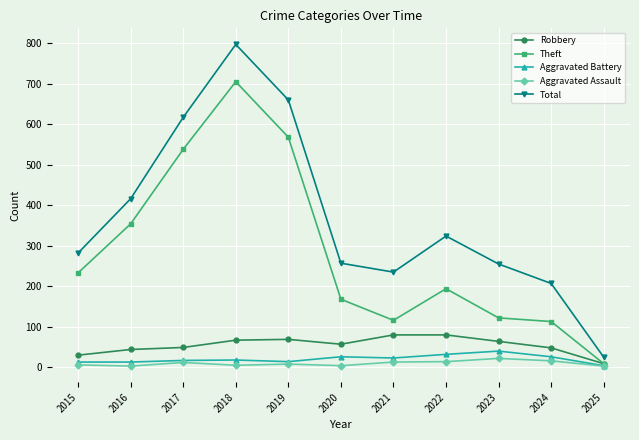

At how many categories does at least one series exceed 148?

10